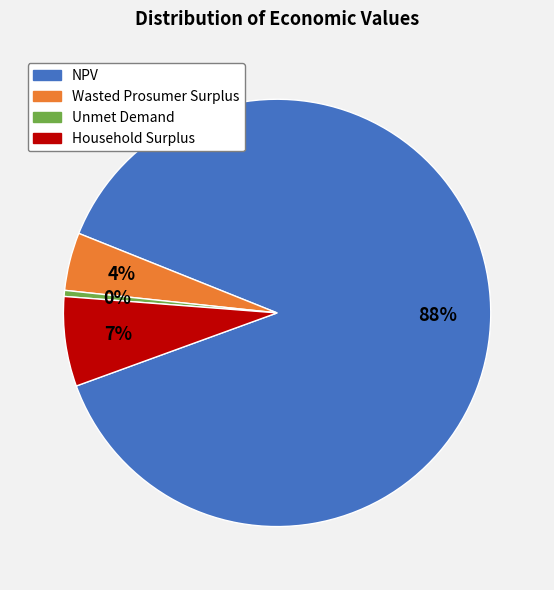

Combined, do Unmet Demand and Wasted Prosumer Surplus account for over 50%?

No